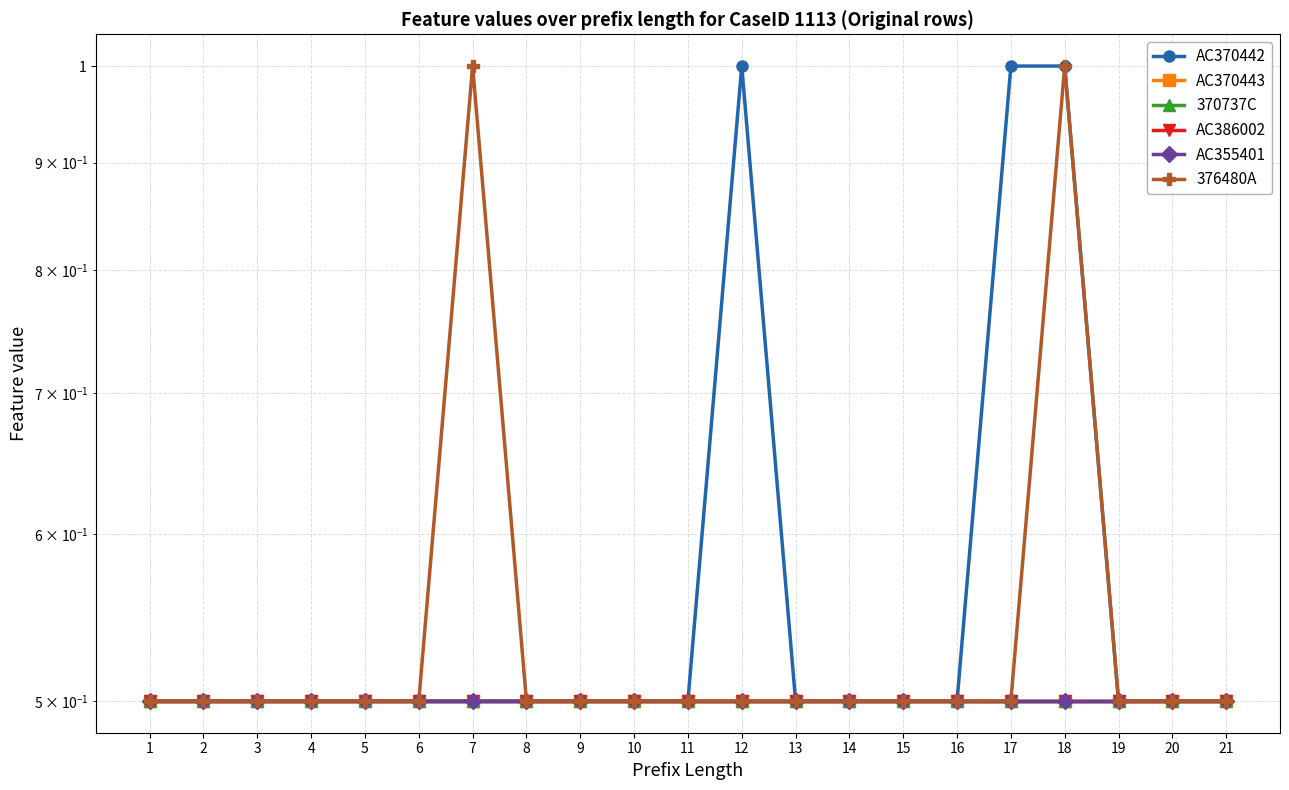

True or false: 370737C and AC370443 cross at least once.

False